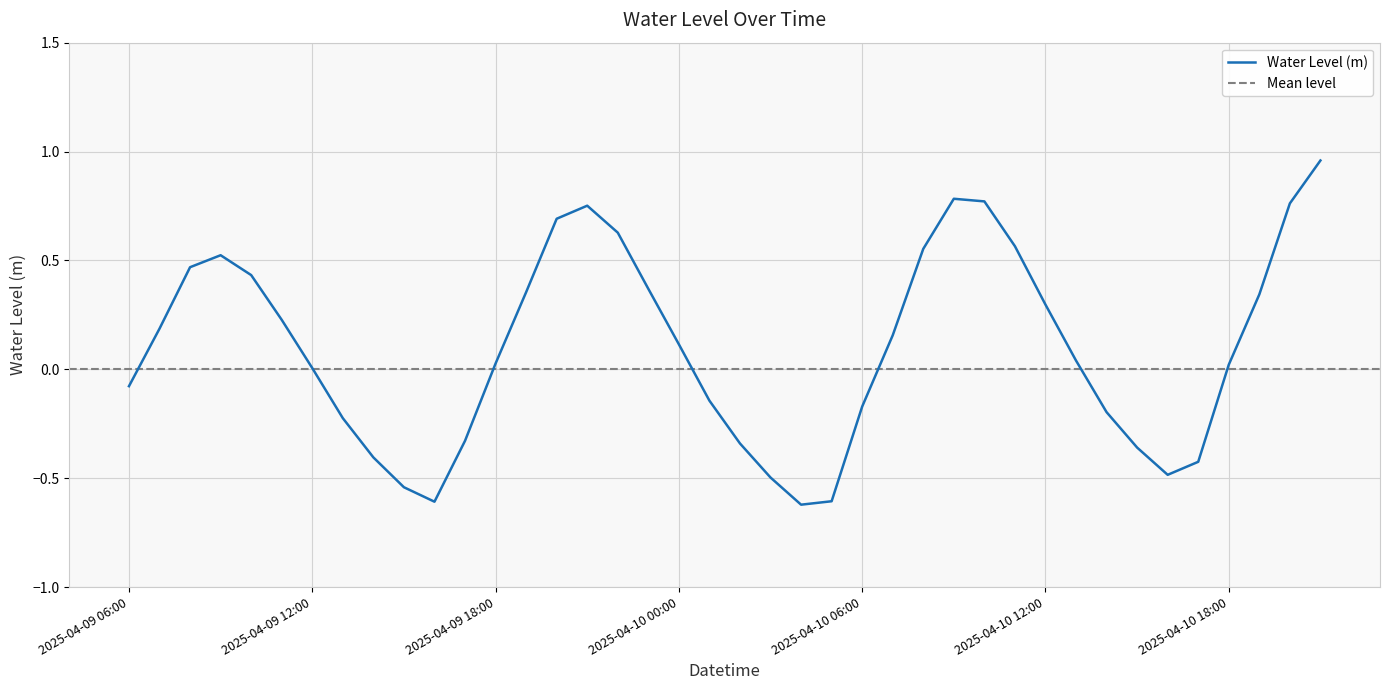

True or false: the data shows -0.3 at 2025-04-10 14:00.

False